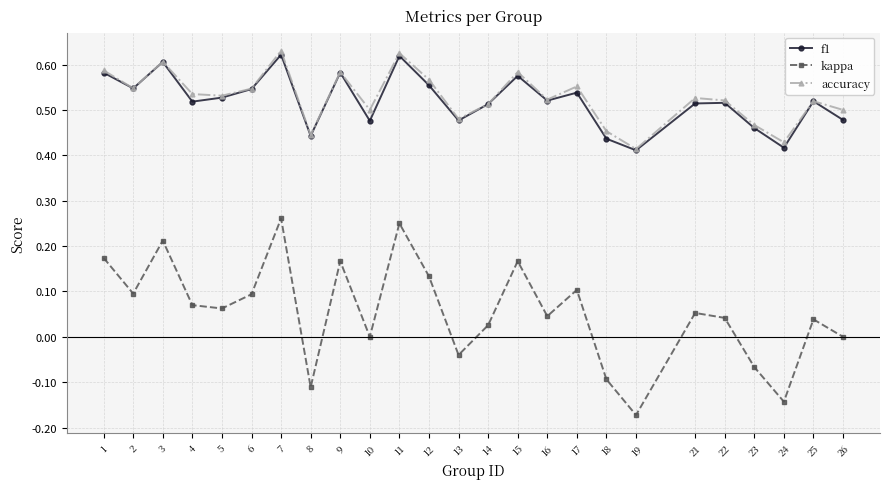

Is it true that accuracy equals 0.8 at 13?

False